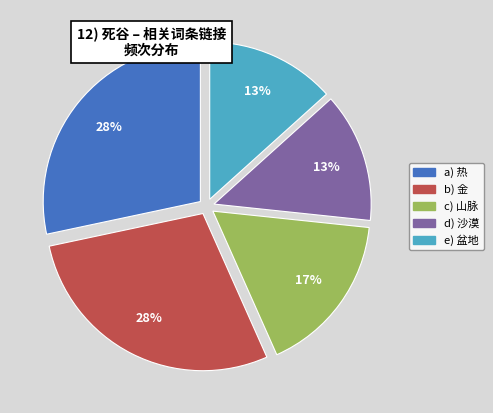

Does any single category account for the majority?

No